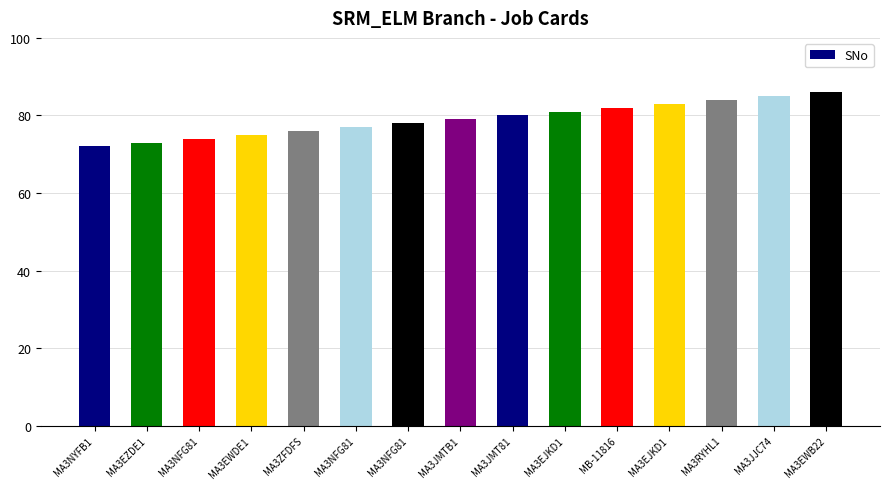

True or false: the data shows 123 at MA3JMTB1.

False